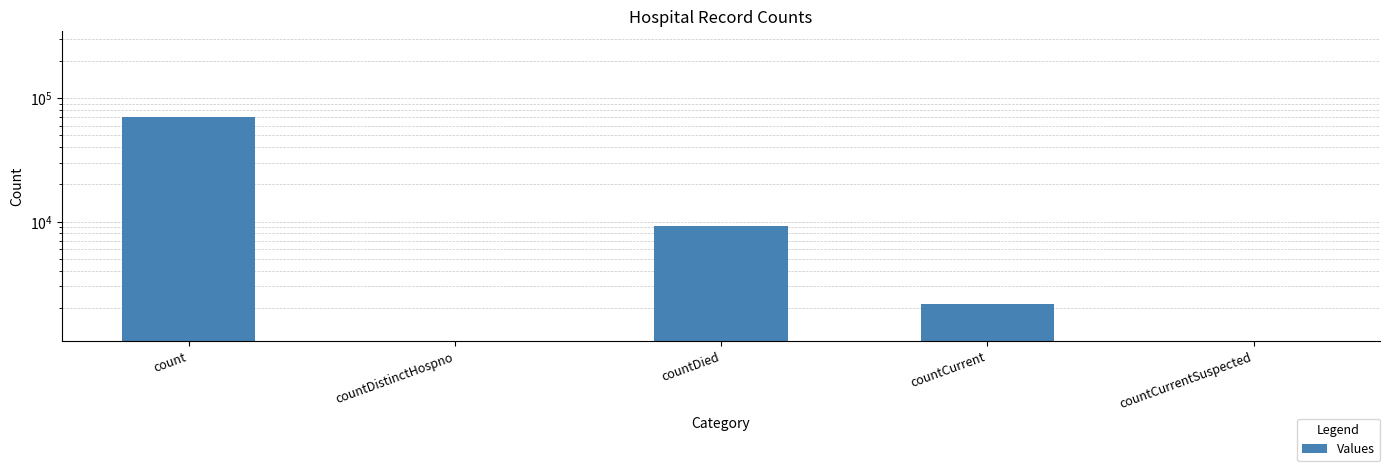

True or false: the data shows 0 at countDistinctHospno.

True